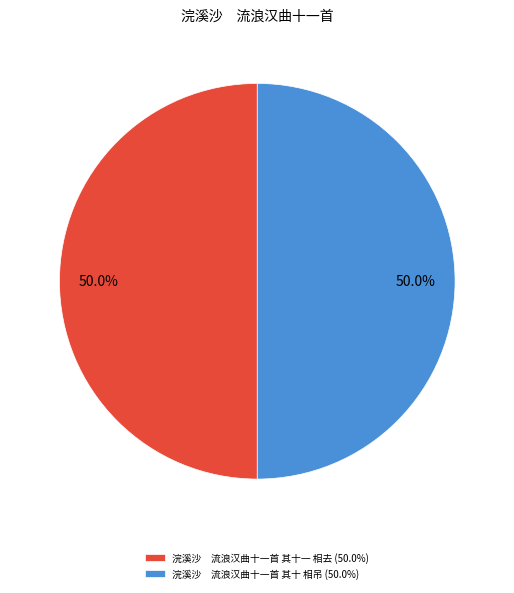

Approximately how many times larger is the value at 浣溪沙 流浪汉曲十一首 其十 相吊 (50.0%) compared to 浣溪沙 流浪汉曲十一首 其十一 相去 (50.0%)?

1.0